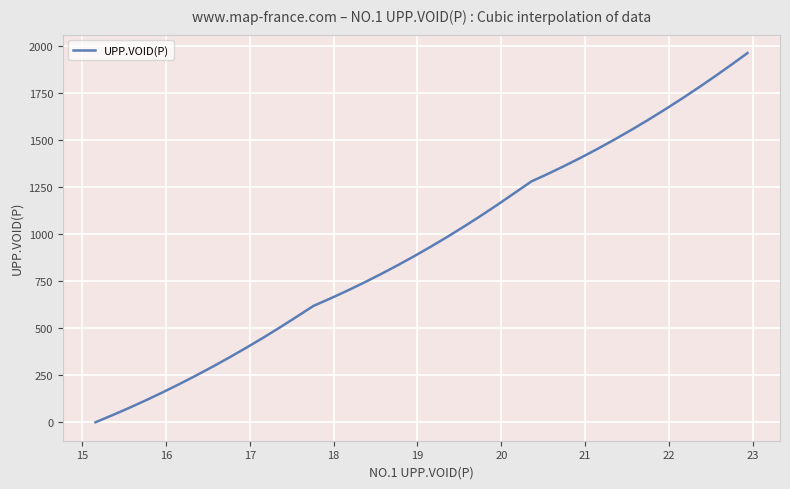

What is the greatest value displayed?

1960.9